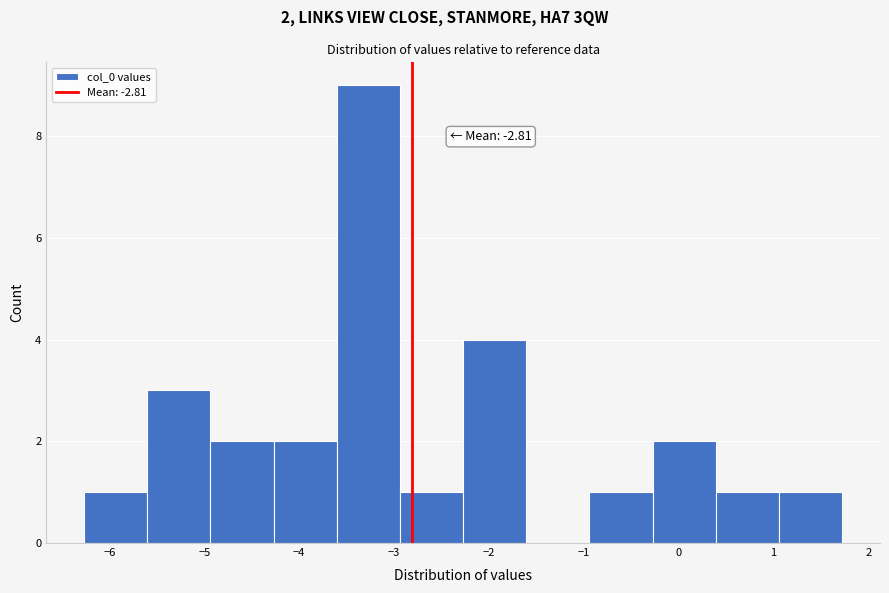

Which range on the x-axis has the tallest bar?

-3.6 to -2.9